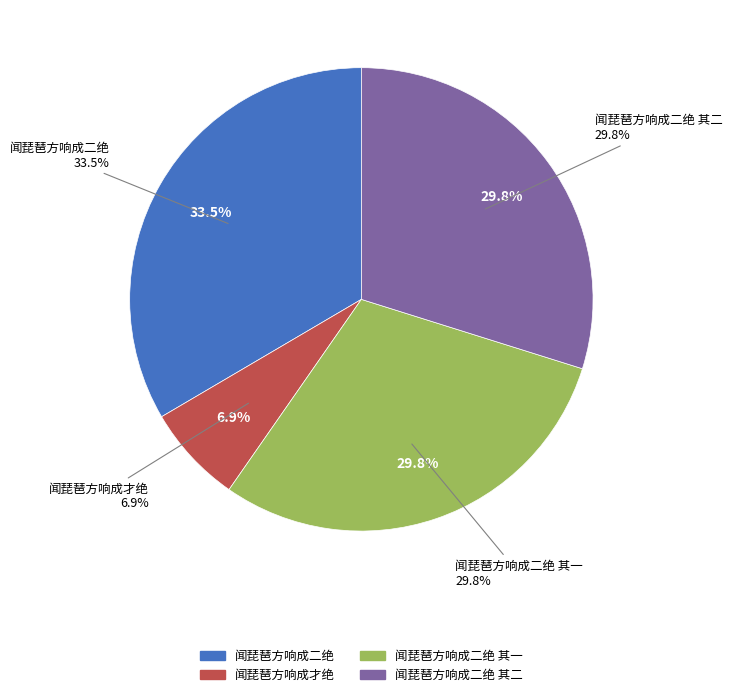

Is there any slice that represents more than half of the pie?

No